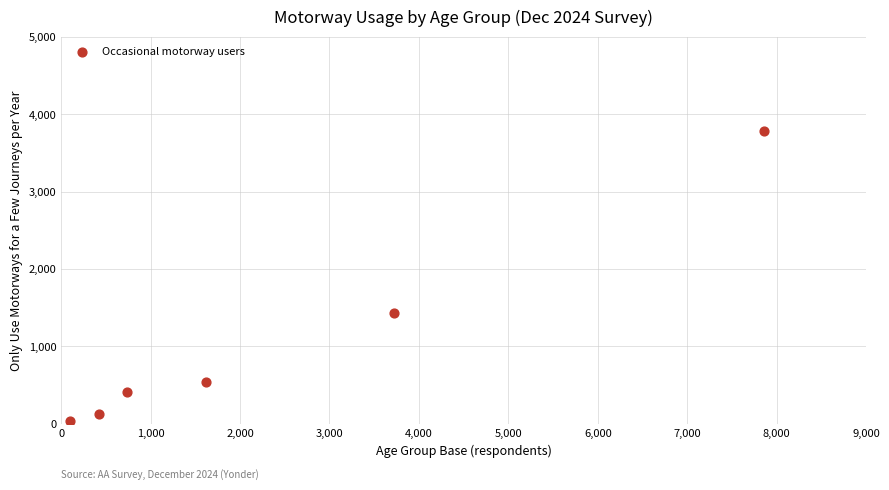

What Y value in the scatter plot is closest to 1913?

1437